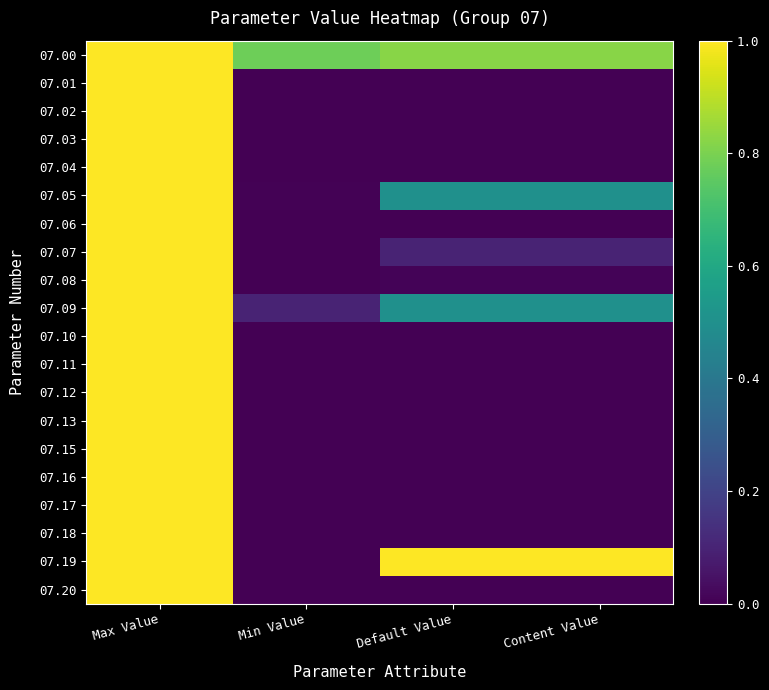

What is the total value across all series at Default Value?

2.9